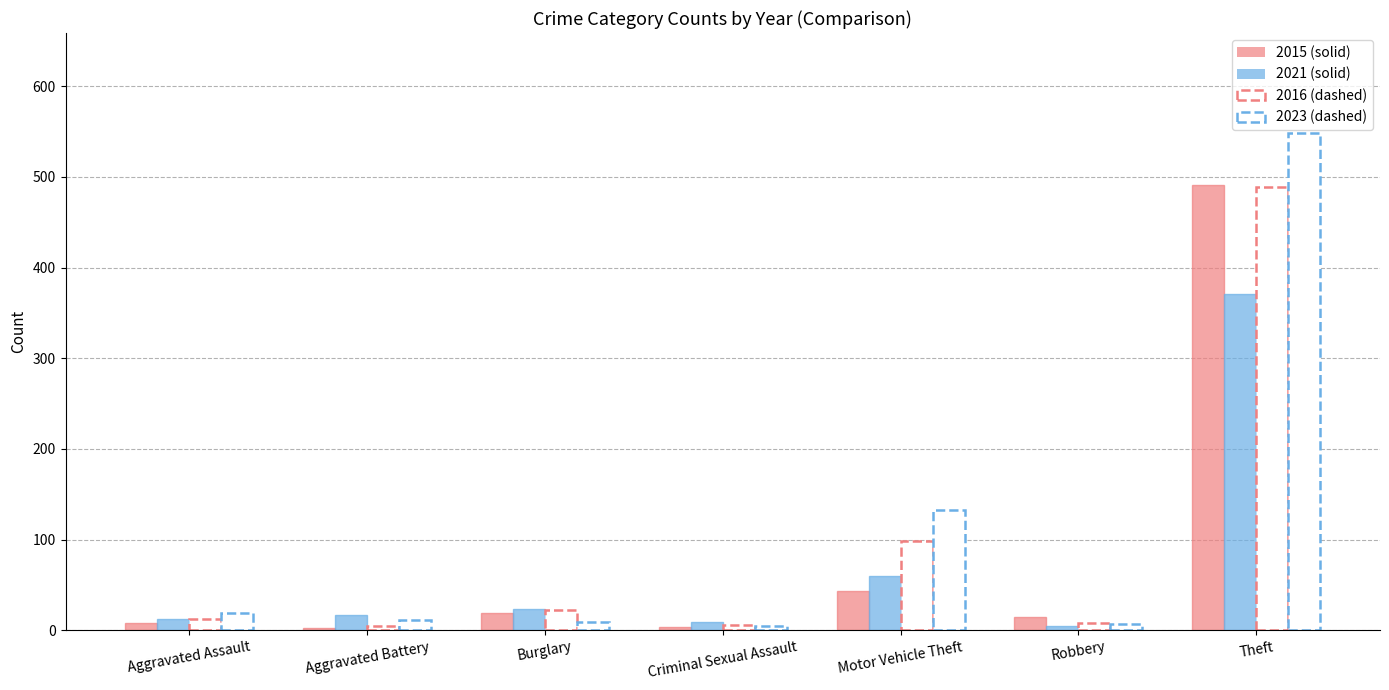

What is the difference between the highest and lowest values at Burglary?

14